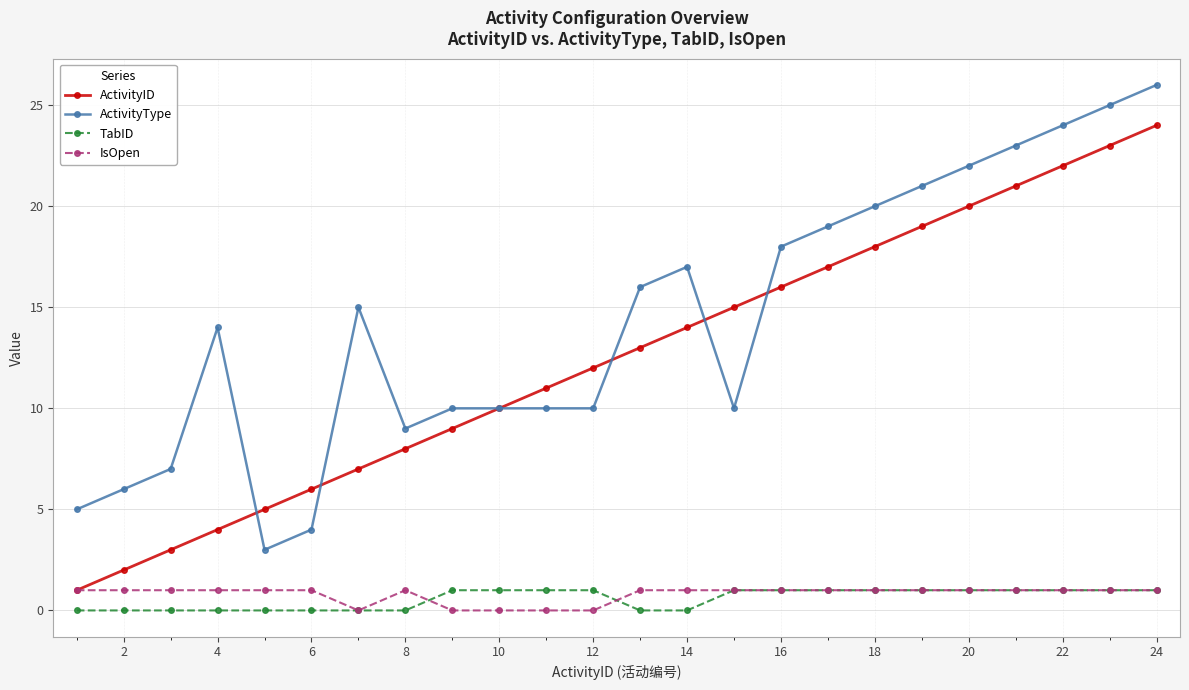

After their last crossing, which series has the higher values: ActivityID or ActivityType?

ActivityType